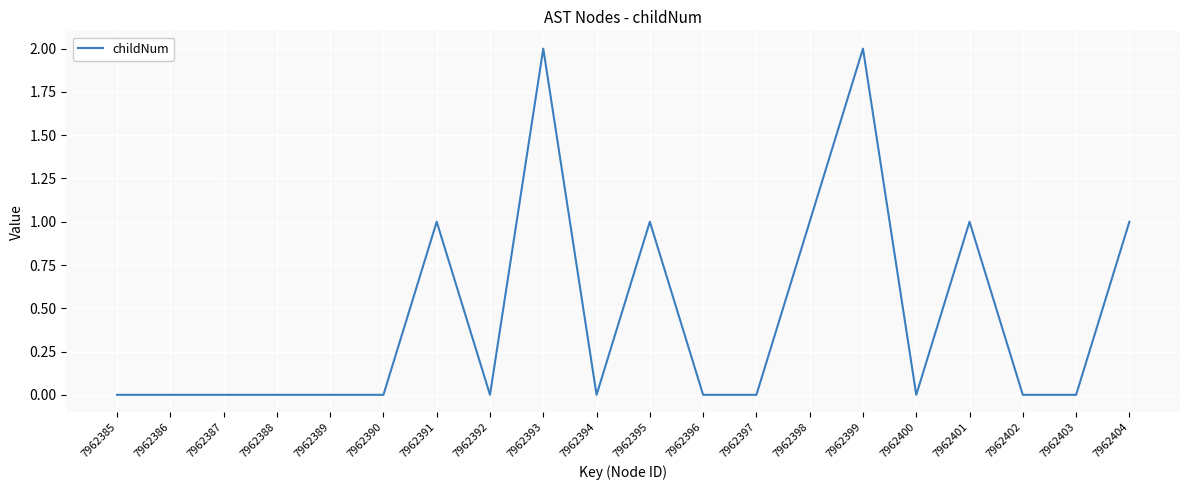

Which has a higher value, 7962401 or 7962392?

7962401